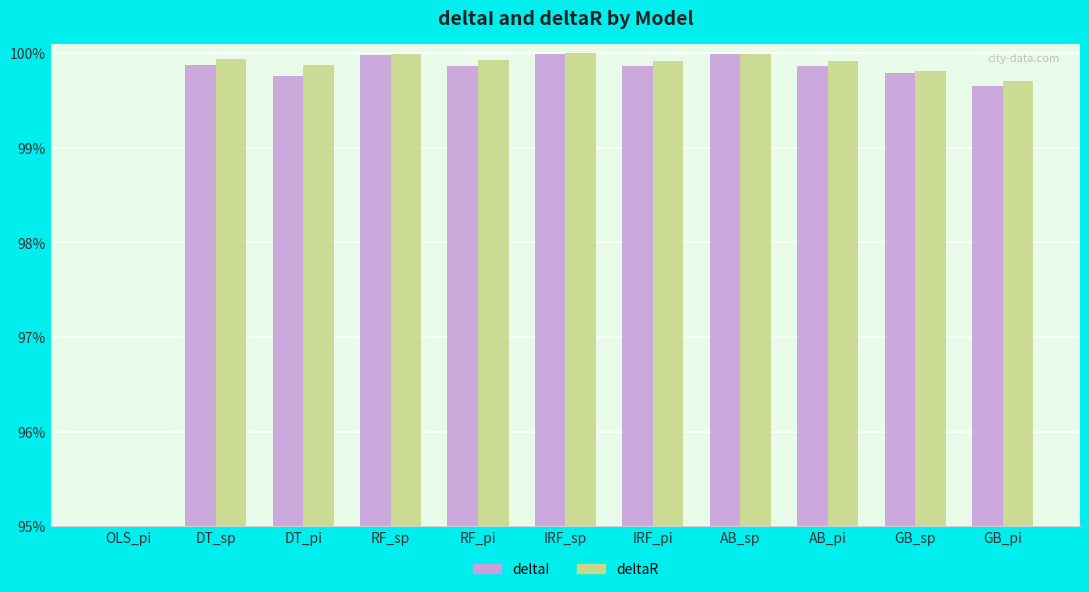

What is the maximum value shown in the chart?

1.0